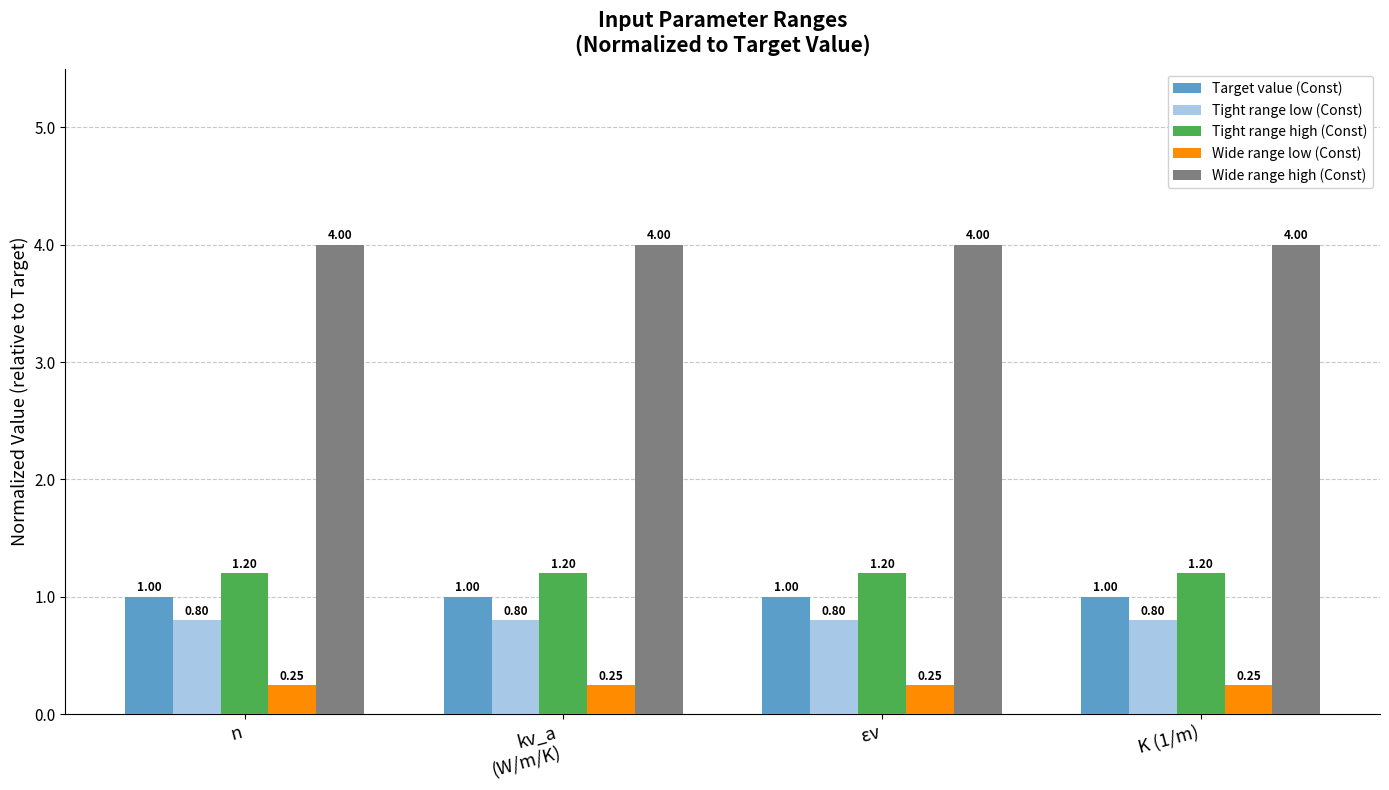

Which series has the largest total across all categories?

Wide range high (Const)